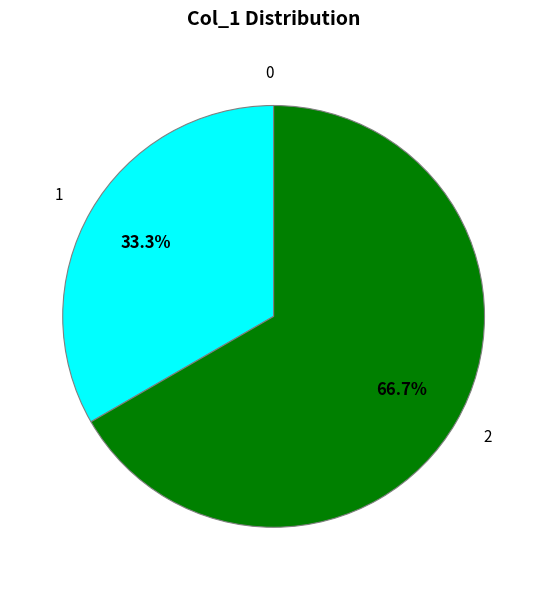

Does any single category account for the majority?

Yes